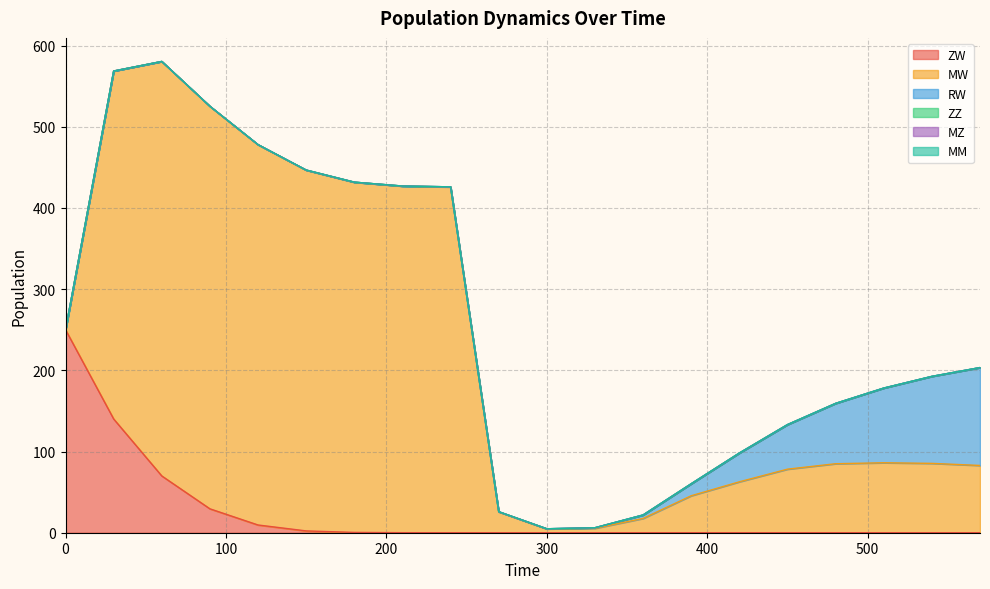

How many series are shown in this chart?

6